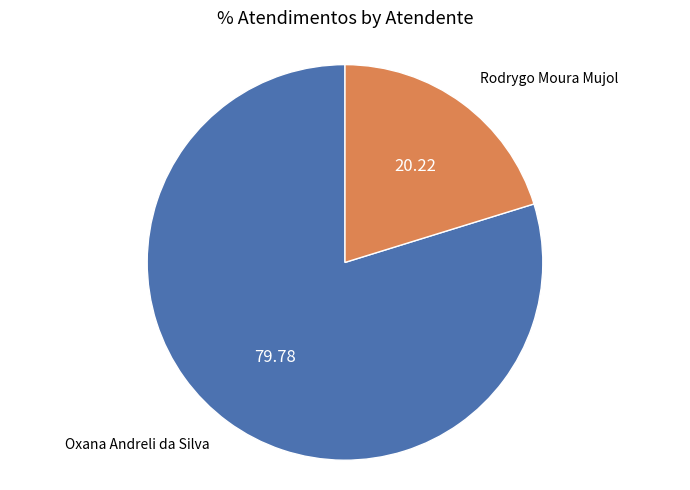

Is there any slice that represents more than half of the pie?

Yes